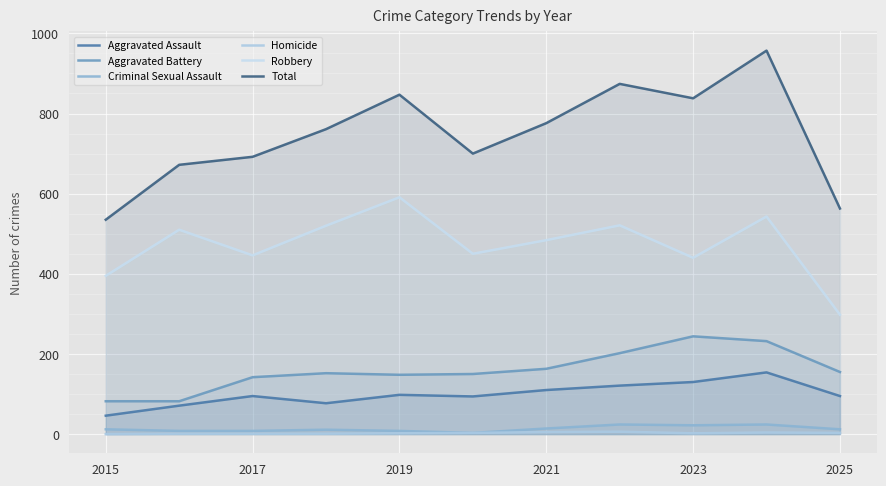

How many data points does each series have?

11